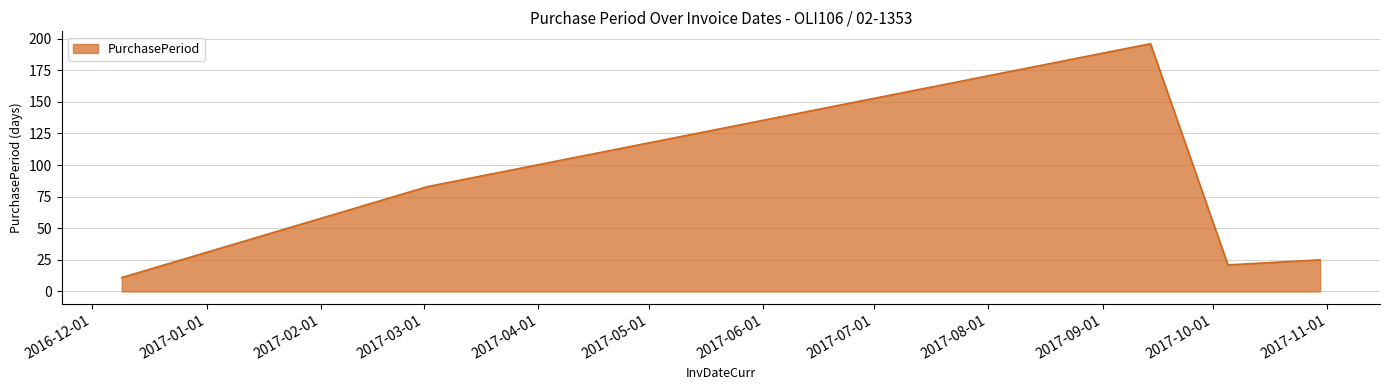

How many interior local peaks (higher than both neighbors) does the data have?

1